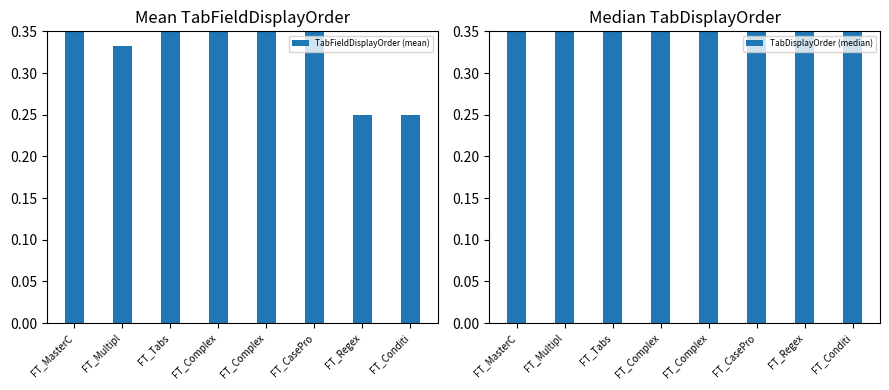

What is the sum of the TabFieldDisplayOrder (mean) values at FT_Complex and FT_MasterC?

0.9